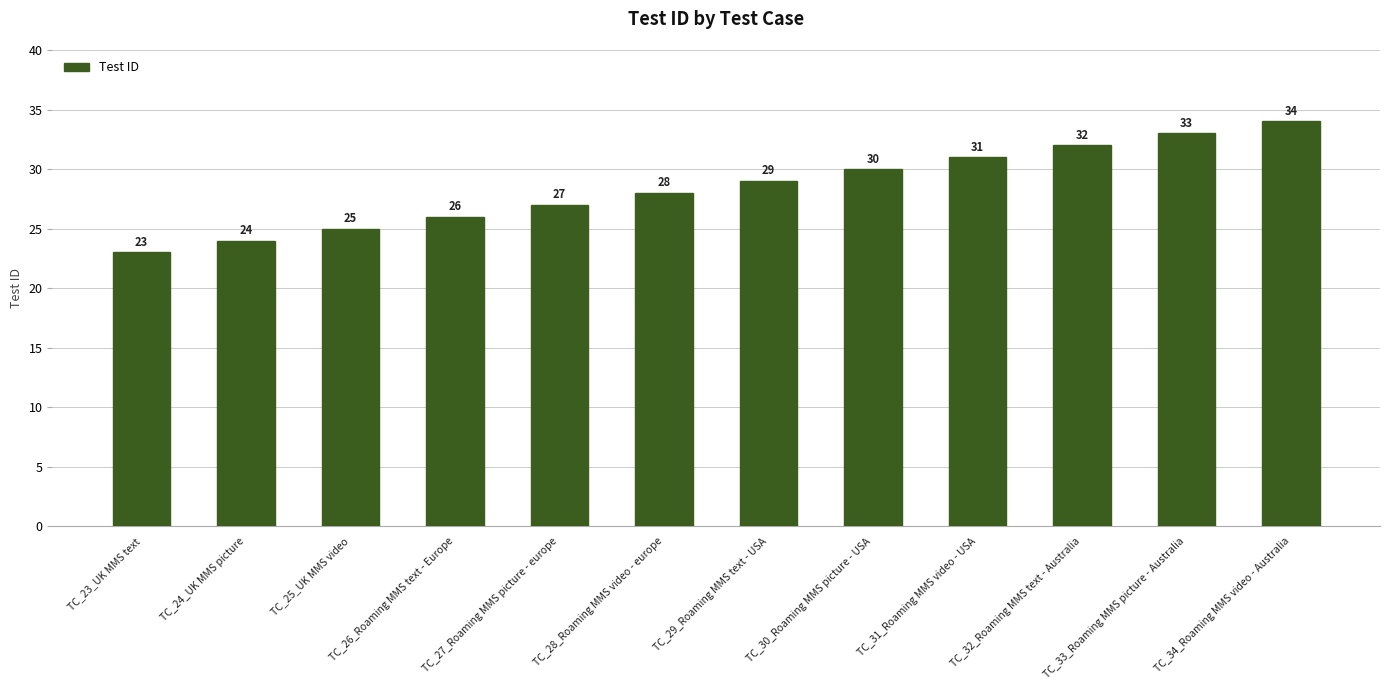

Rank the categories by value from lowest to highest.

TC_23_UK MMS text, TC_24_UK MMS picture, TC_25_UK MMS video, TC_26_Roaming MMS text - Europe, TC_27_Roaming MMS picture - europe, TC_28_Roaming MMS video - europe, TC_29_Roaming MMS text - USA, TC_30_Roaming MMS picture - USA, TC_31_Roaming MMS video - USA, TC_32_Roaming MMS text - Australia, TC_33_Roaming MMS picture - Australia, TC_34_Roaming MMS video - Australia